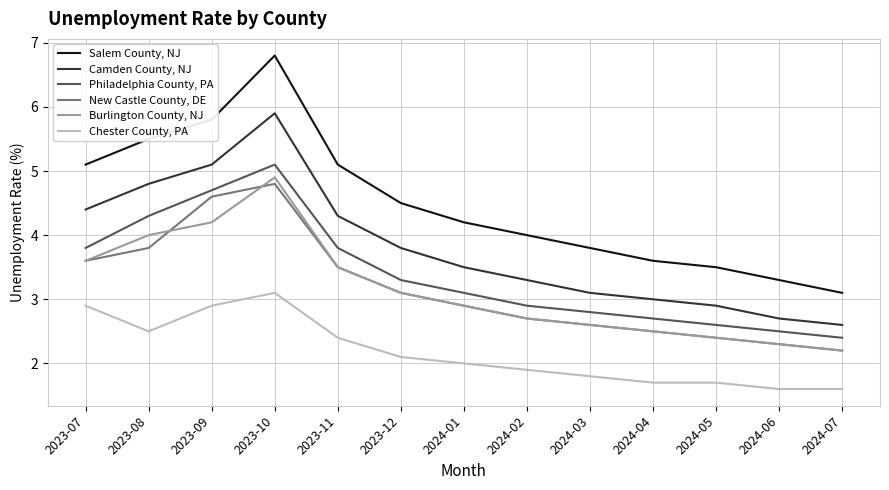

Where does the Philadelphia County, PA series first go above 3?

2023-07